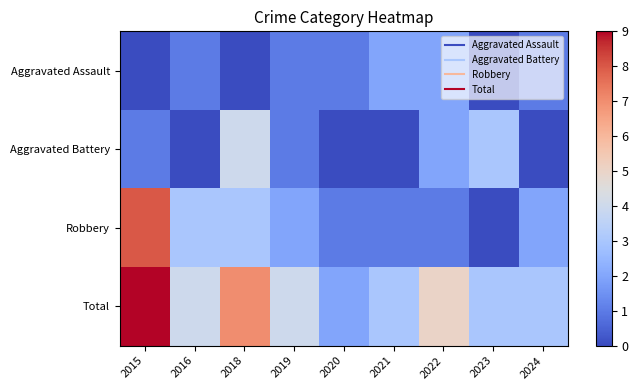

Reading left to right, what are all the values shown in this chart?

Aggravated Assault: 2015=0	2016=1	2018=0	2019=1	2020=1	2021=2	2022=2	2023=0	2024=1
Aggravated Battery: 2015=1	2016=0	2018=4	2019=1	2020=0	2021=0	2022=2	2023=3	2024=0
Robbery: 2015=8	2016=3	2018=3	2019=2	2020=1	2021=1	2022=1	2023=0	2024=2
Total: 2015=9	2016=4	2018=7	2019=4	2020=2	2021=3	2022=5	2023=3	2024=3